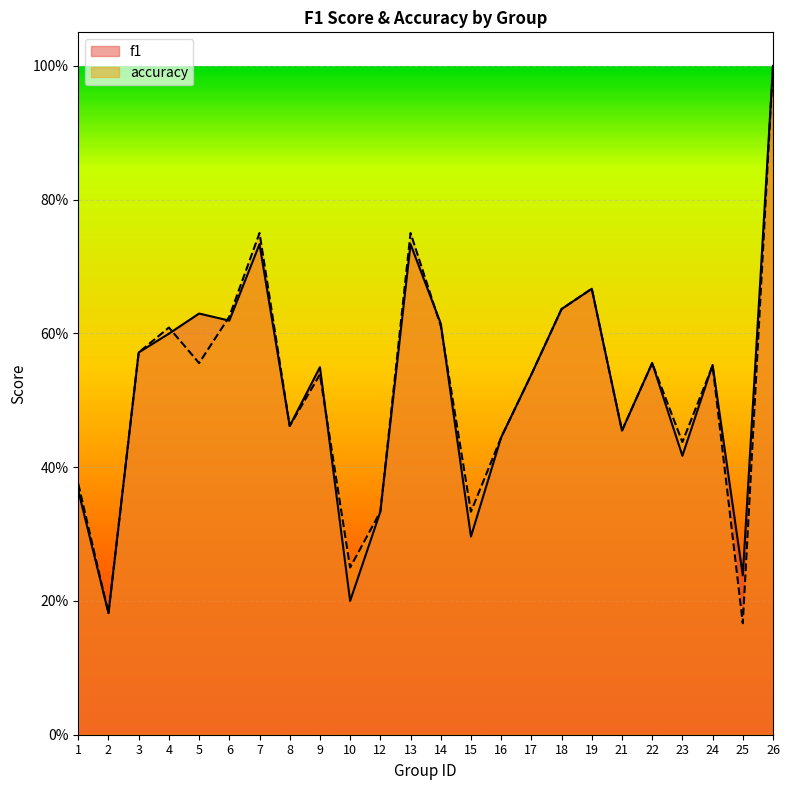

What is the difference between the accuracy values at 14 and 2?

0.4